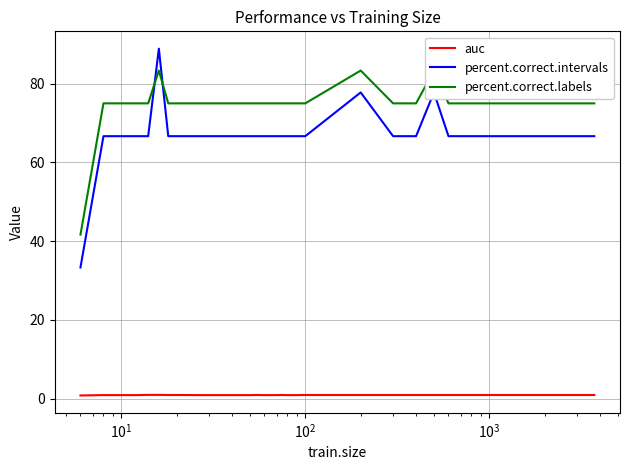

True or false: percent.correct.intervals and auc cross at least once.

False